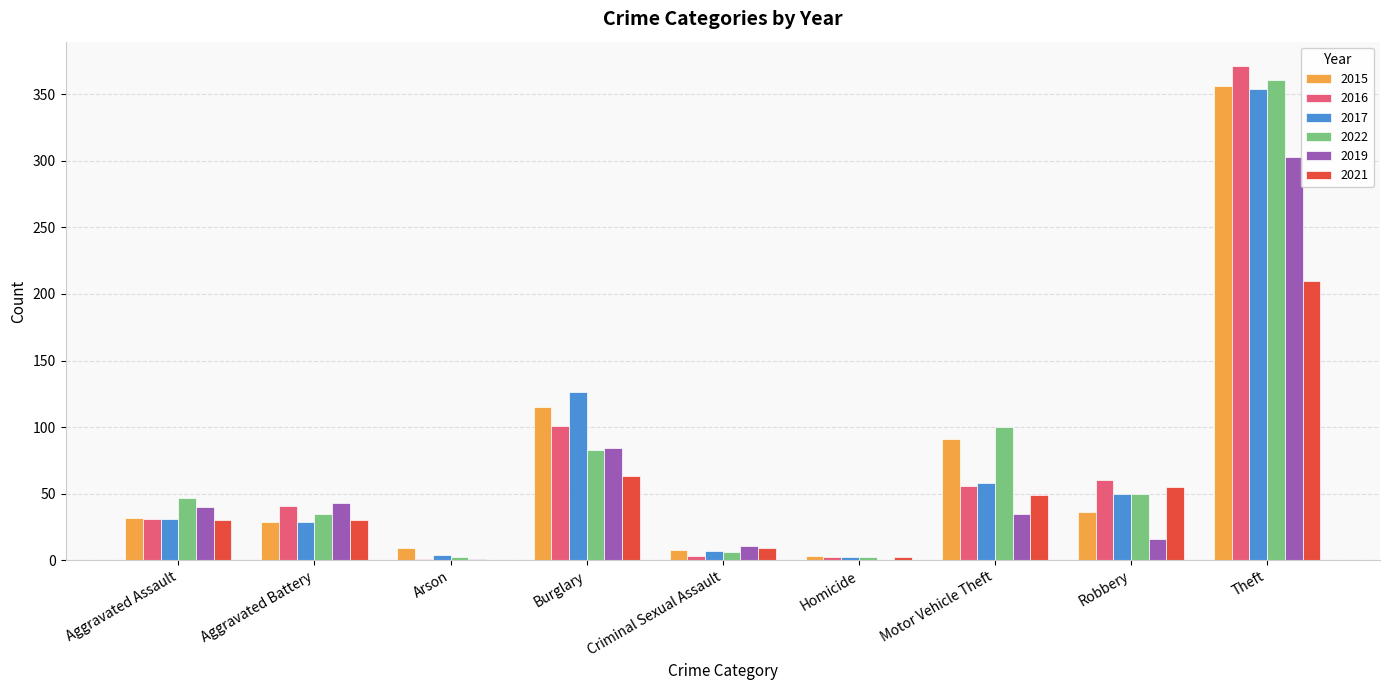

How many data points does each series have?

9